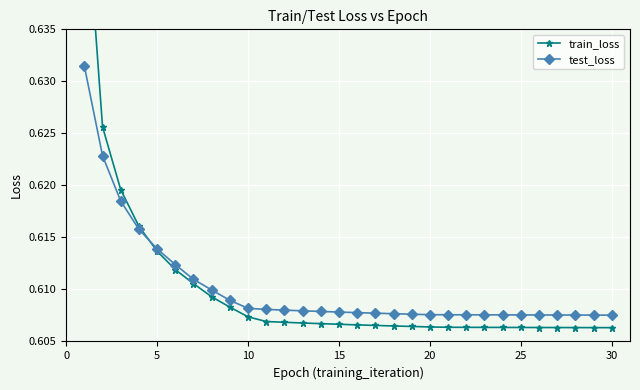

How many test_loss values are between 0 and 1?

30